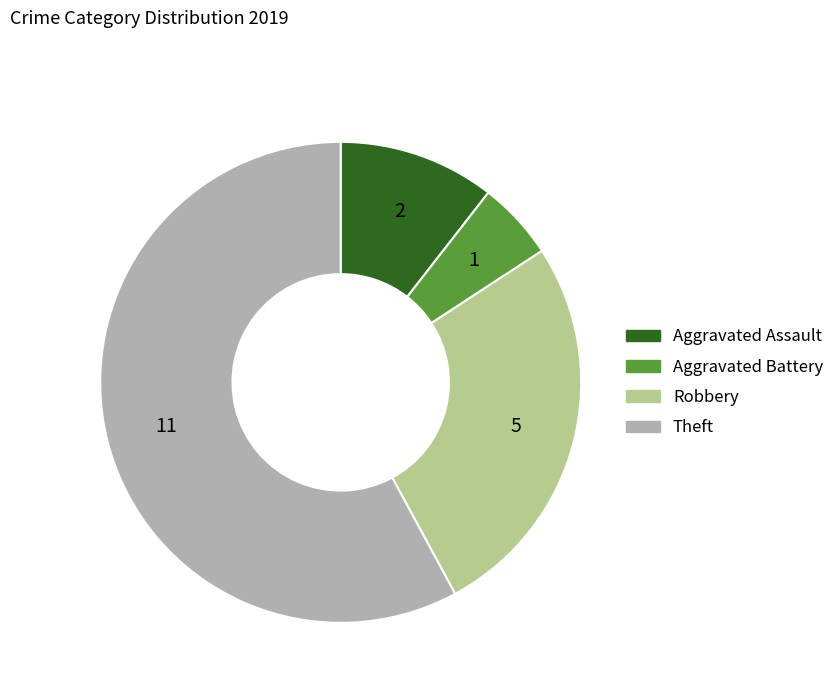

How many segments does this pie chart have?

4